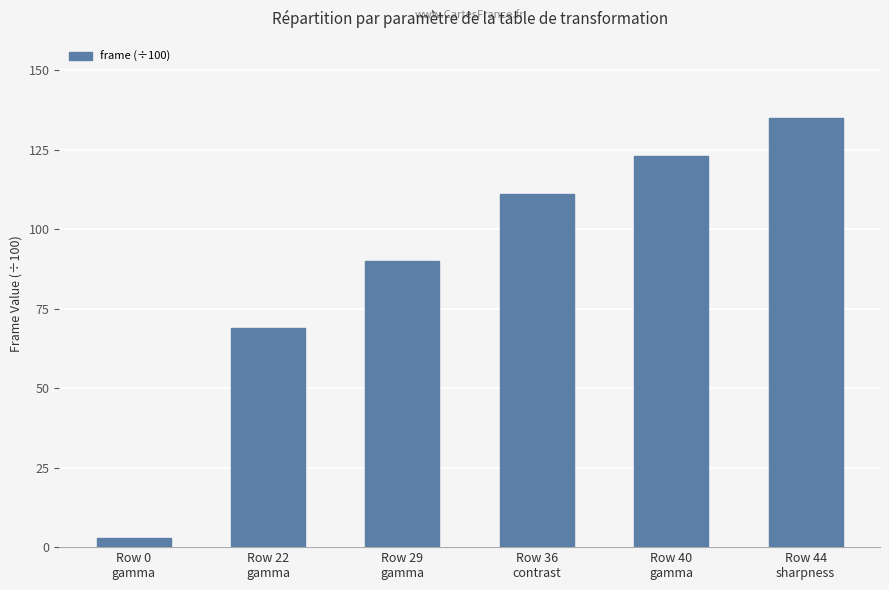

What is the difference between the second highest and minimum values?

120